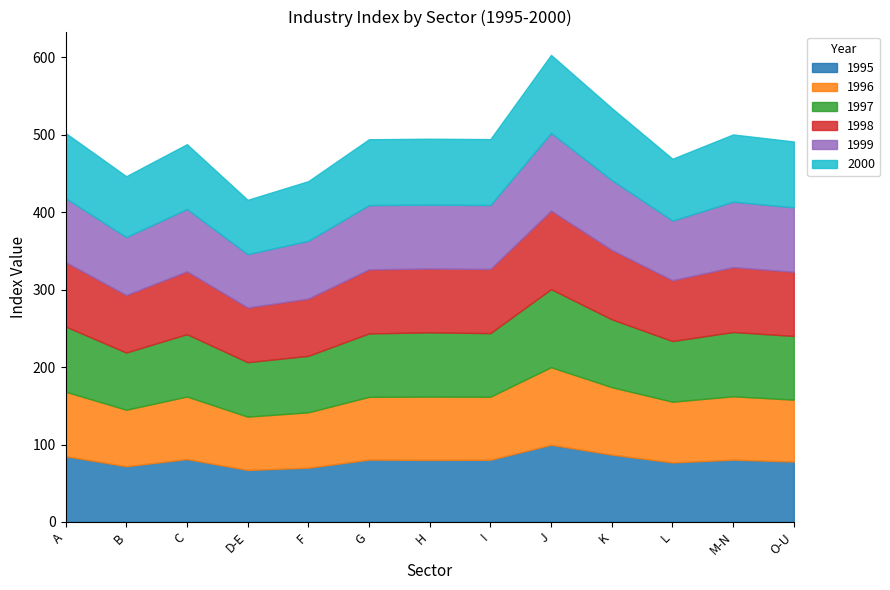

At A, list the series in order from smallest to largest.

1999, 1998, 1996, 2000, 1997, 1995